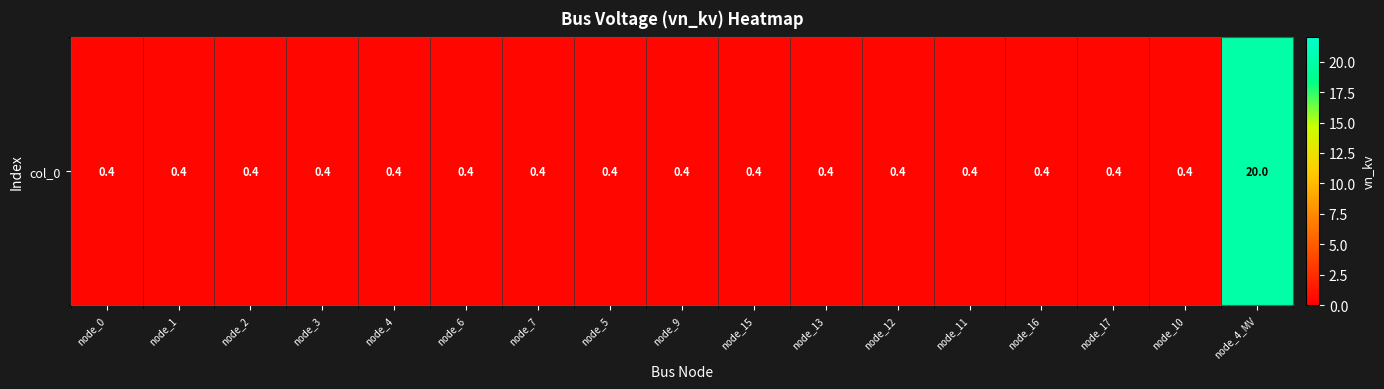

List the labels in order of value, largest first.

node_4_MV, node_0, node_1, node_2, node_3, node_4, node_6, node_7, node_5, node_9, node_15, node_13, node_12, node_11, node_16, node_17, node_10